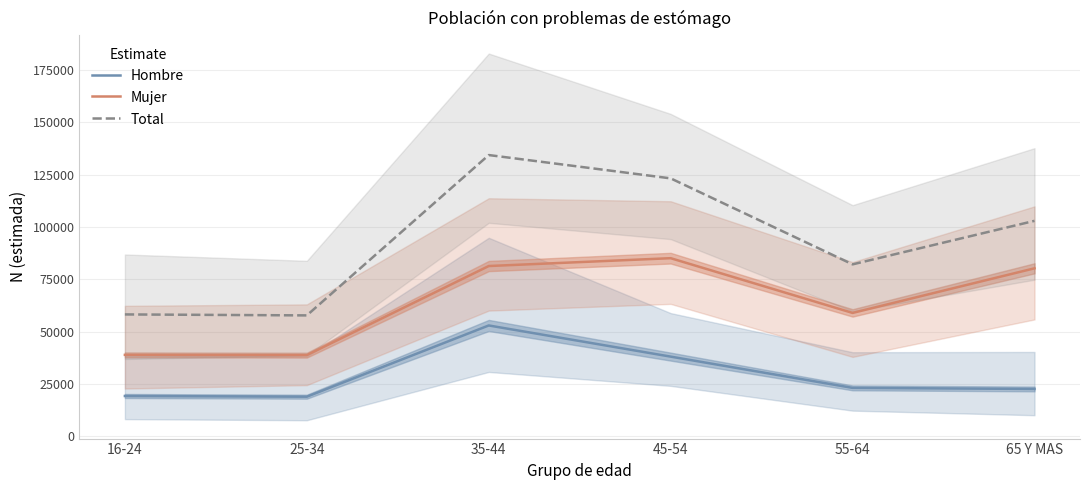

In Total, how many points are higher than both neighbors (excluding endpoints)?

1